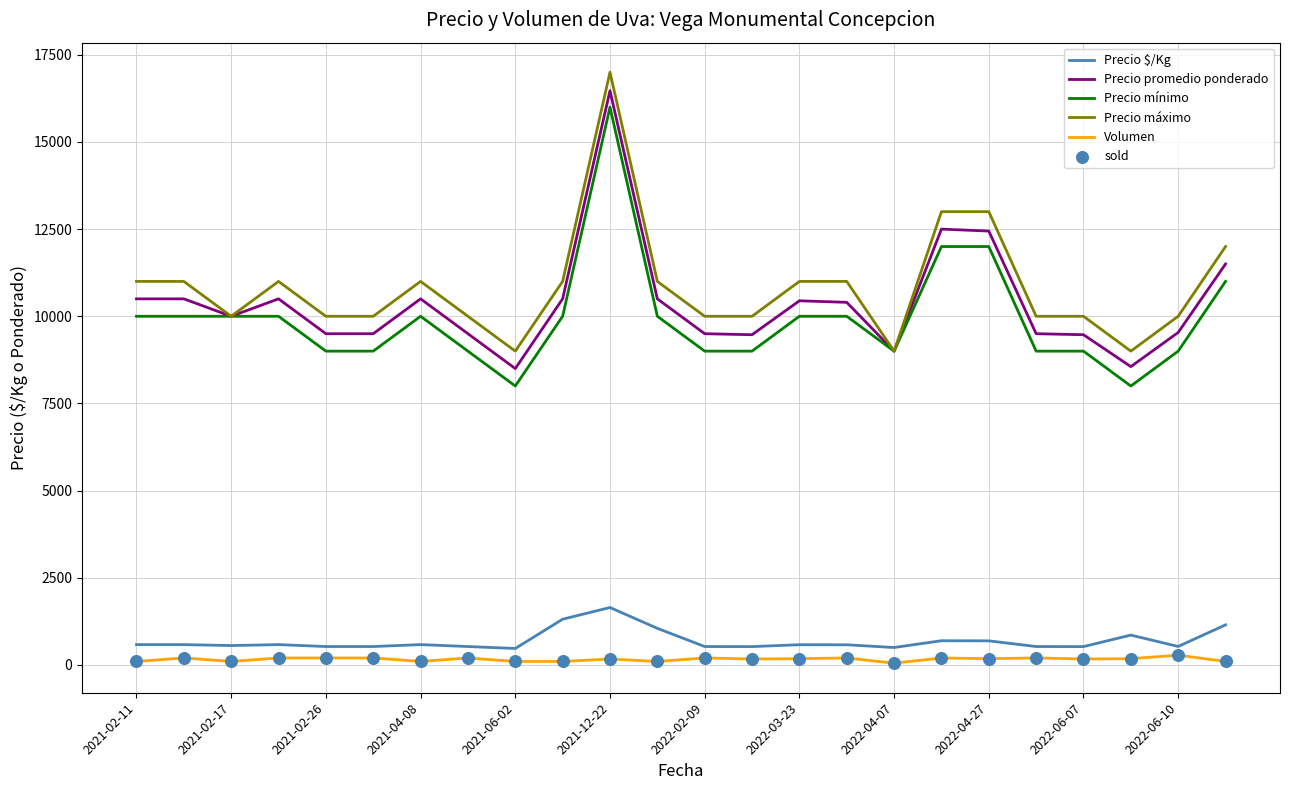

True or false: Precio $/Kg and Precio promedio ponderado intersect in this chart.

False